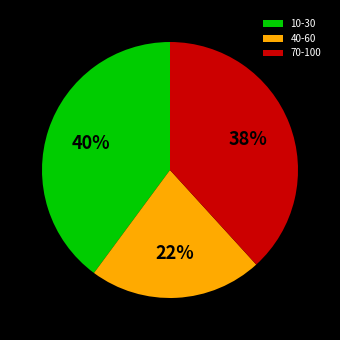

Is there a majority slice in this chart?

No